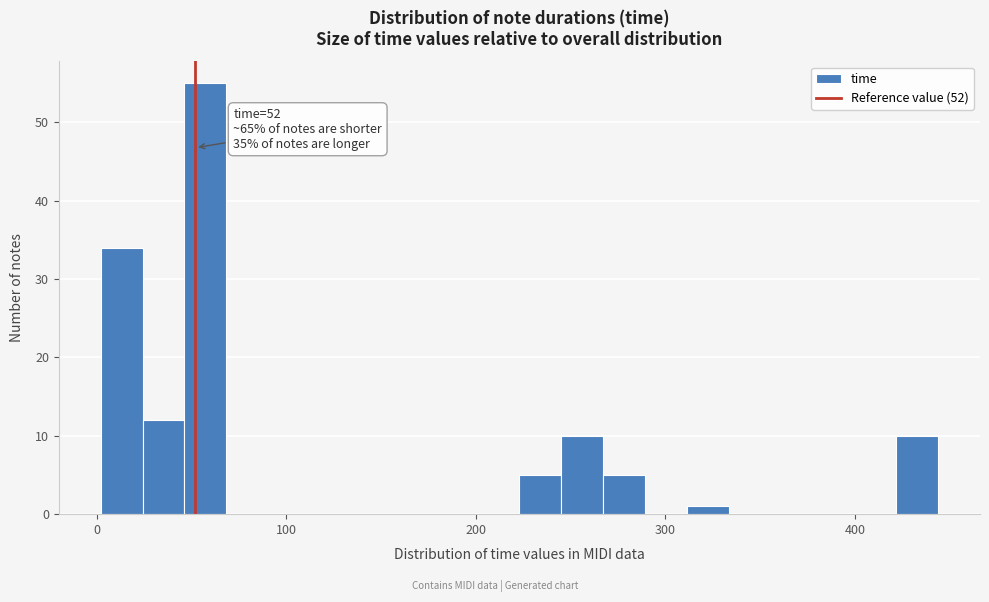

Read against the x-axis, roughly where is the centre of the tallest bar?

60